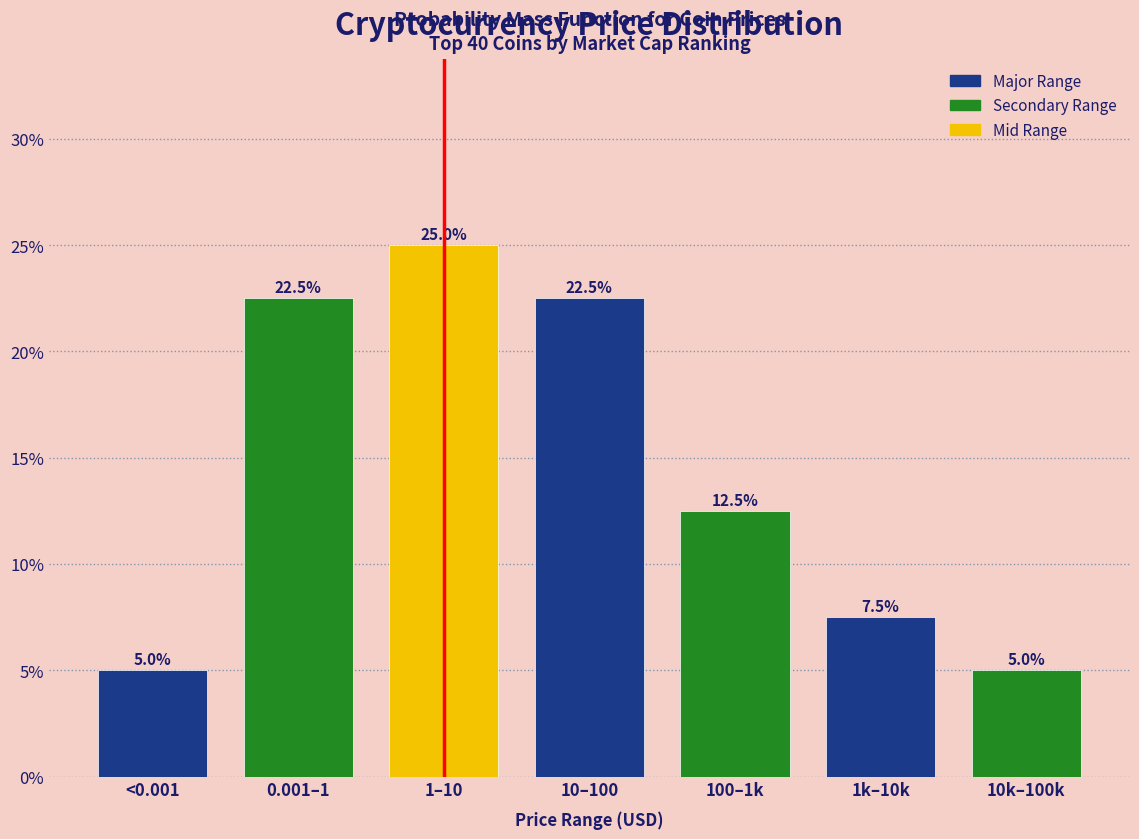

Reading left to right, what are all the values shown in this chart?

5.0	22.5	25.0	22.5	12.5	7.5	5.0